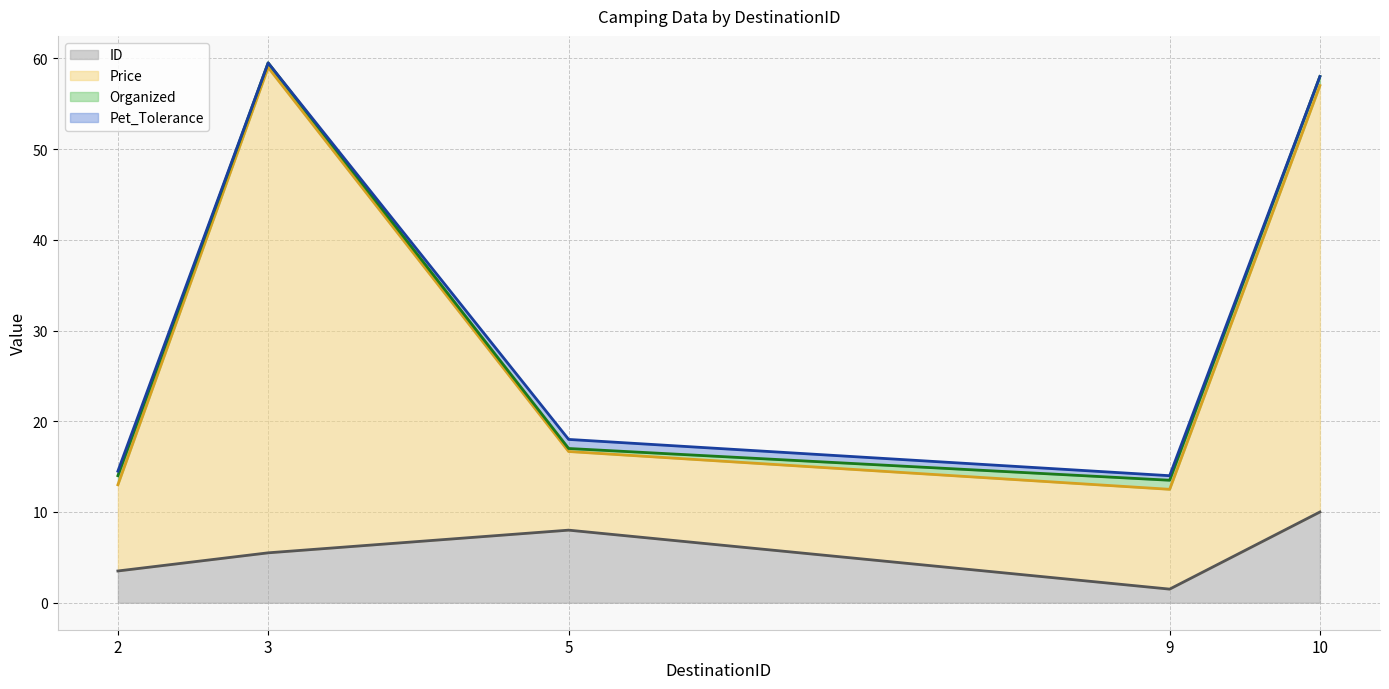

What are all the series names shown in the legend?

ID, Price, Organized, Pet_Tolerance